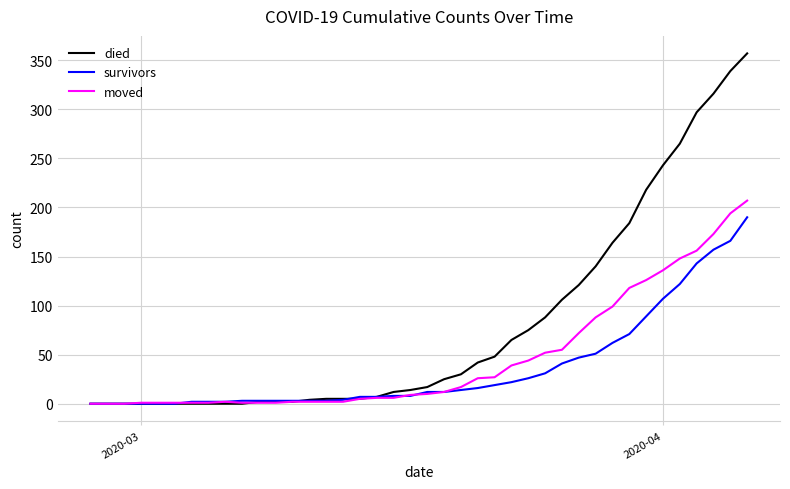

Rank the series by their maximum value, from highest to lowest.

died, moved, survivors